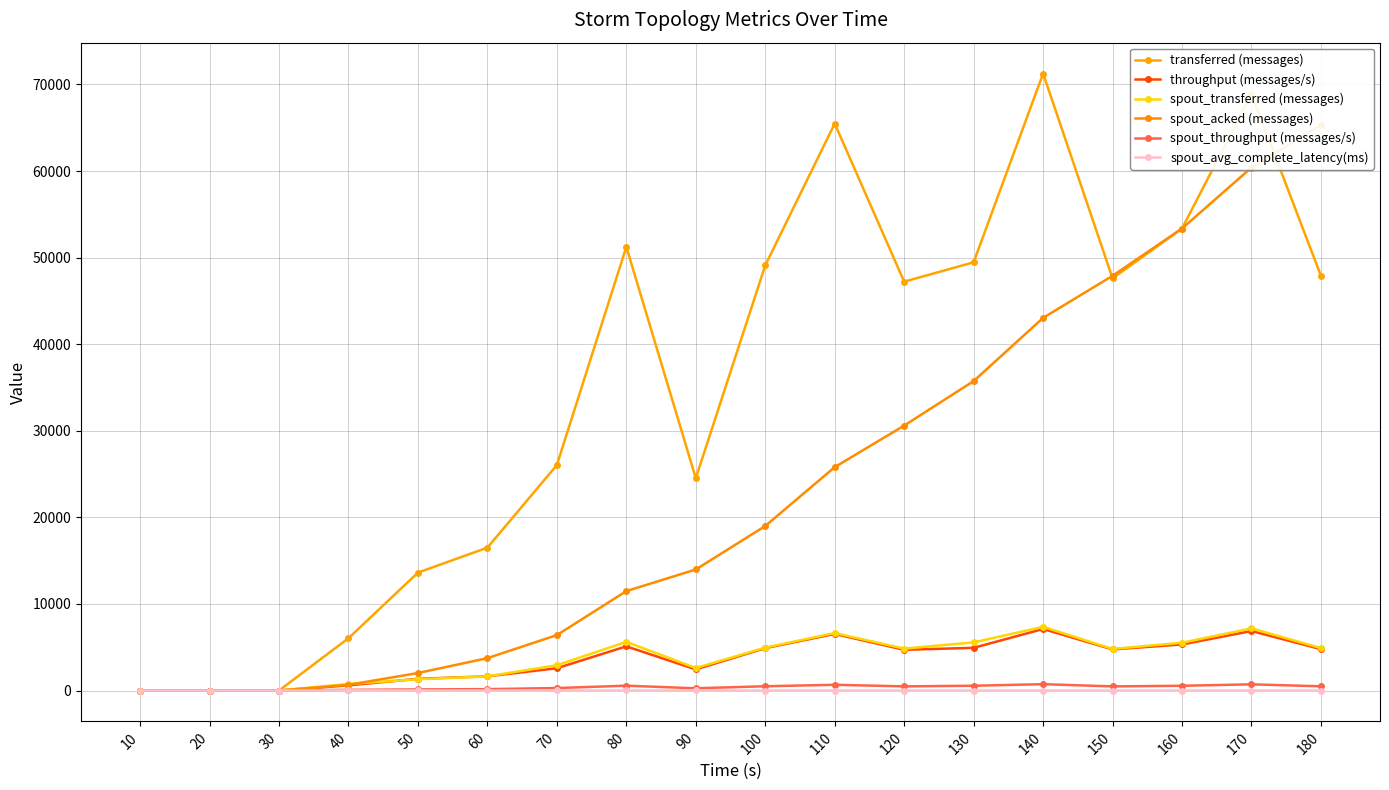

Between 20 and 70, which is larger?

70